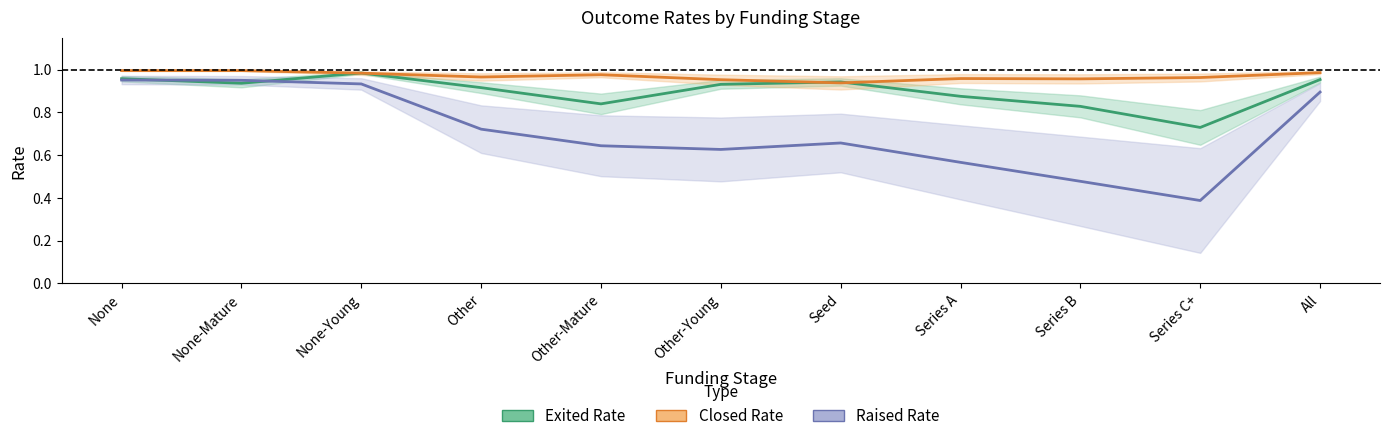

The value of Exited Rate at None-Young is 1.0. True or false?

True